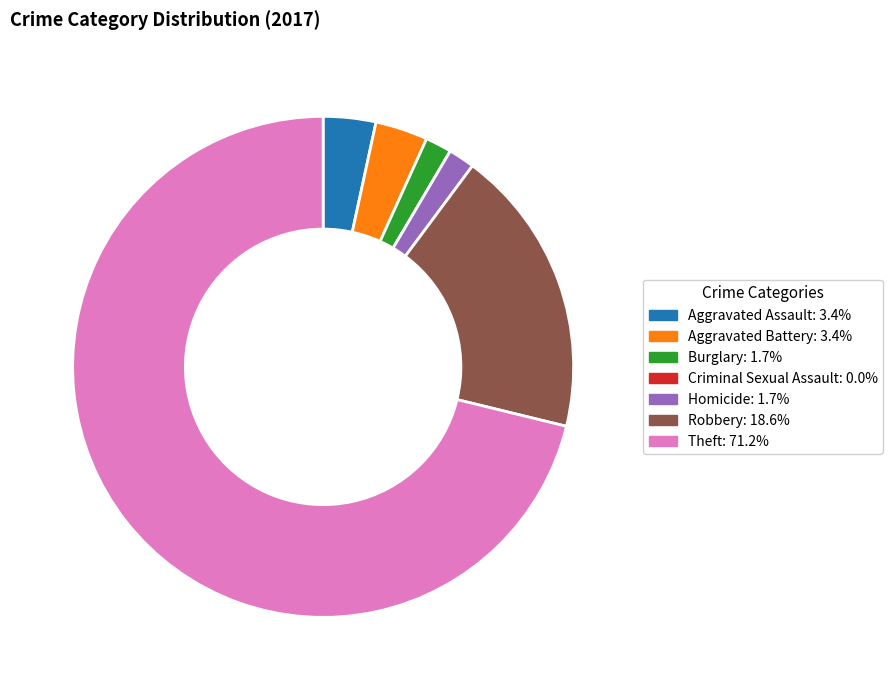

Is Theft the majority of the pie?

Yes